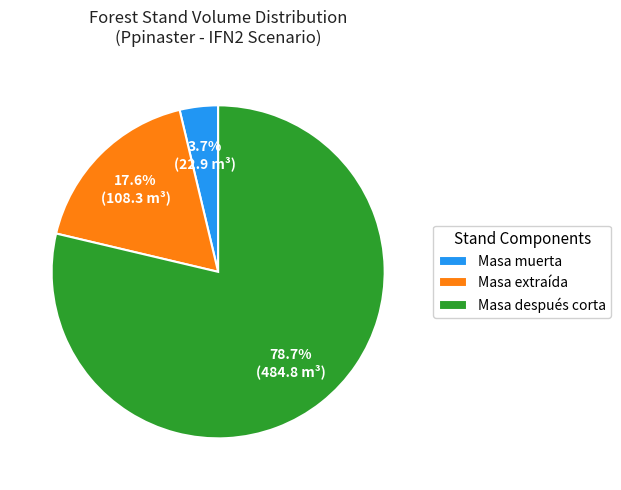

Approximately how many times larger is the value at Masa después corta compared to Masa extraída?

4.5